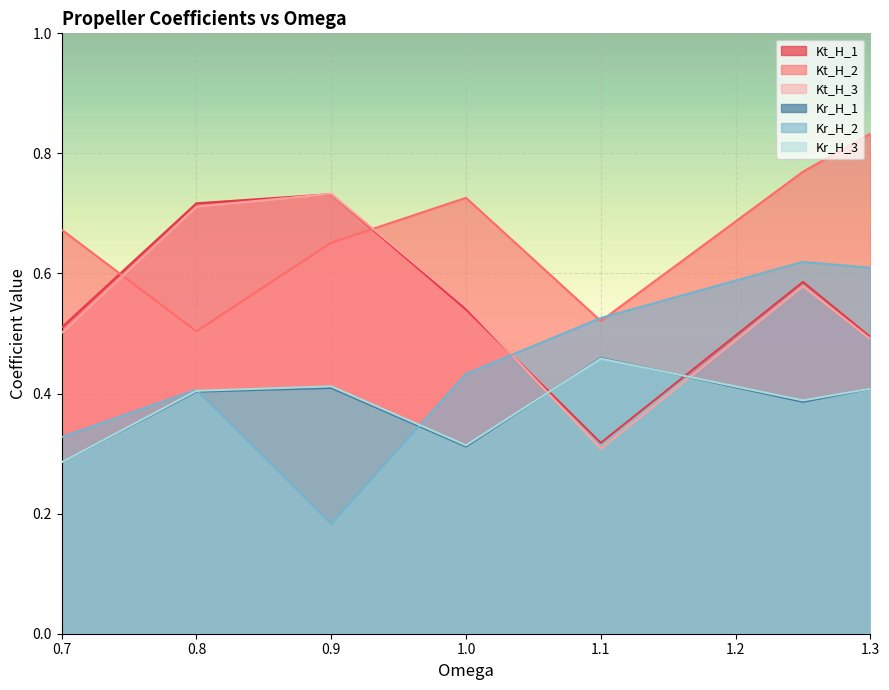

What is the maximum value for Kr_H_3?

0.5